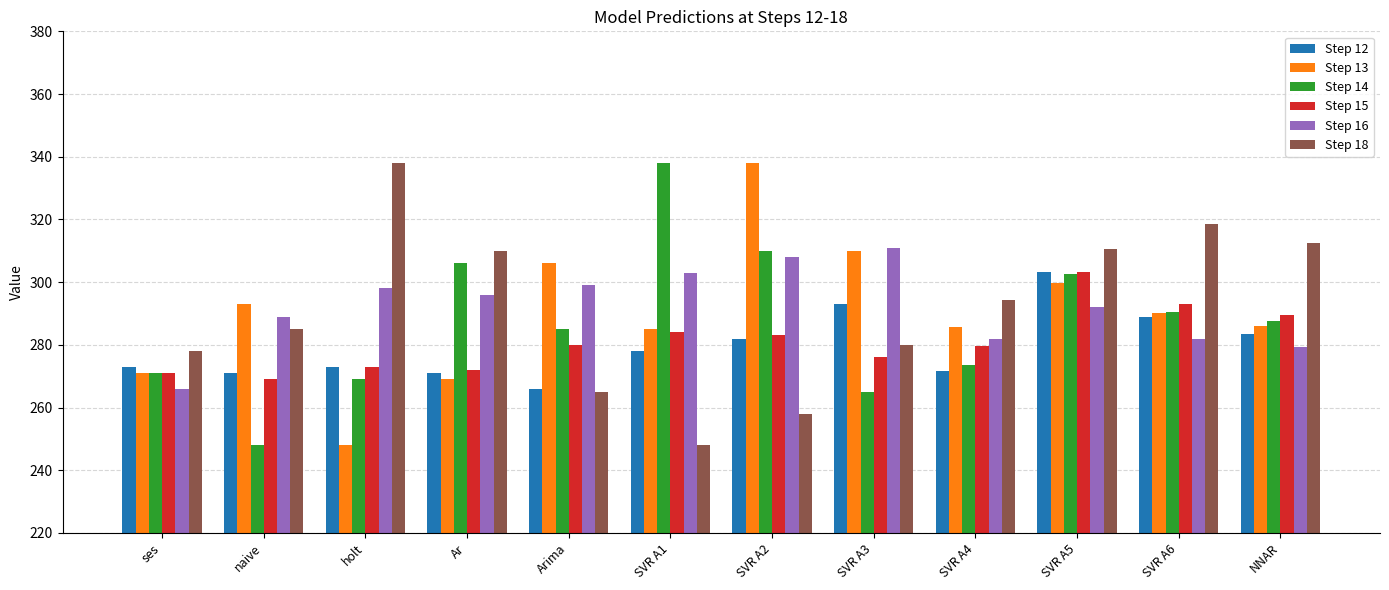

What is the difference between the highest and lowest values at SVR A3?

46.0